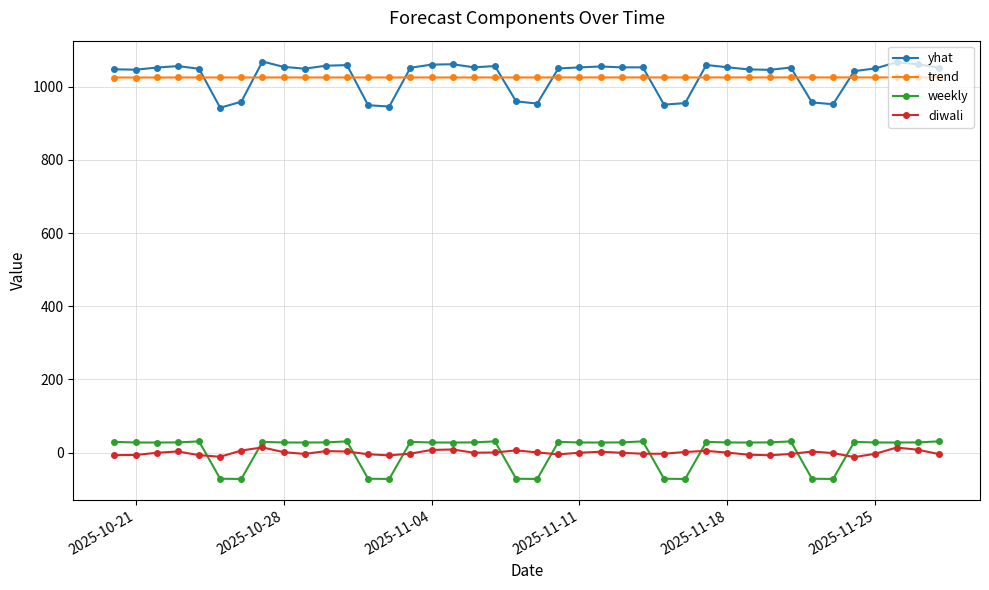

Is this an area chart (filled region under the line)?

No